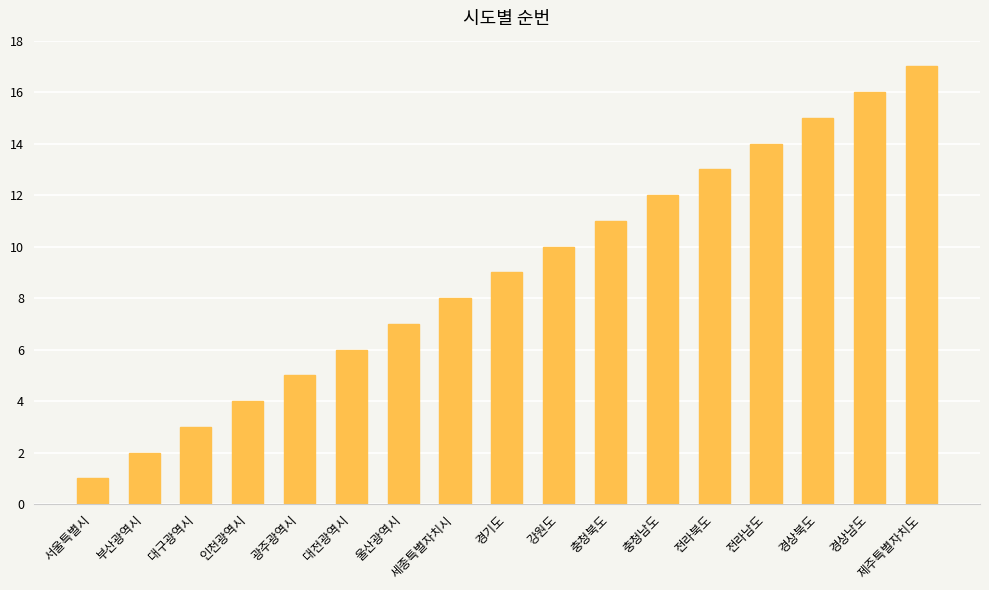

What is the difference between the maximum and minimum values?

16